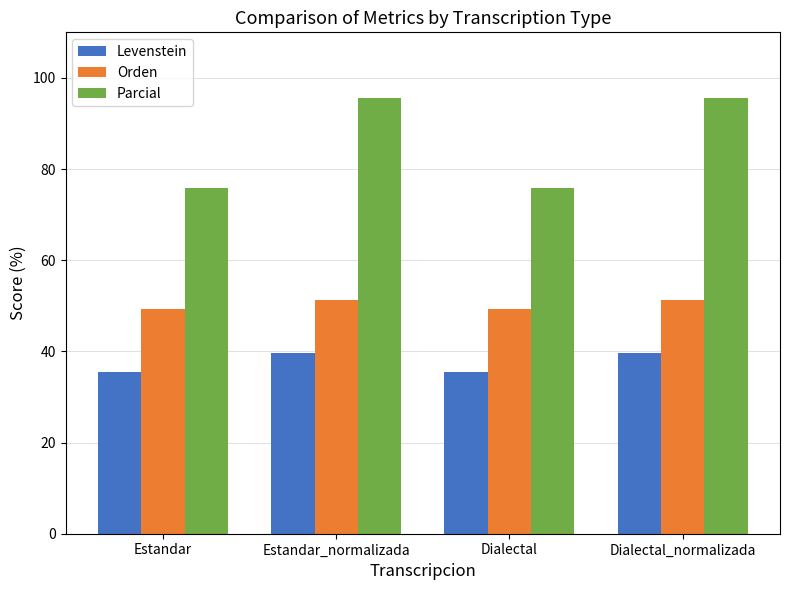

What is the minimum value shown in the chart?

35.4